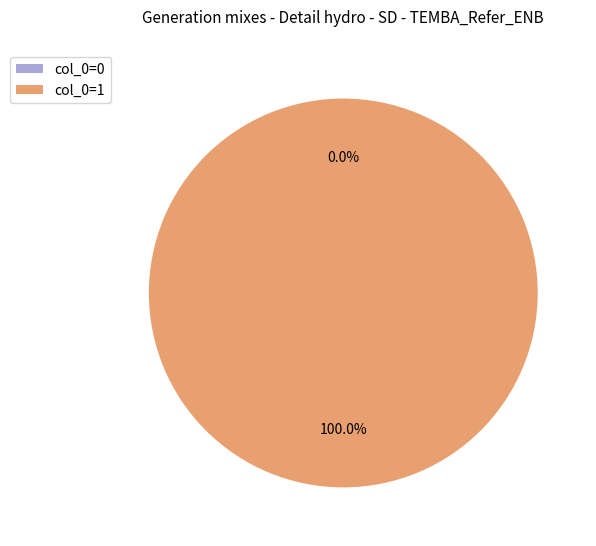

How many segments does this pie chart have?

2